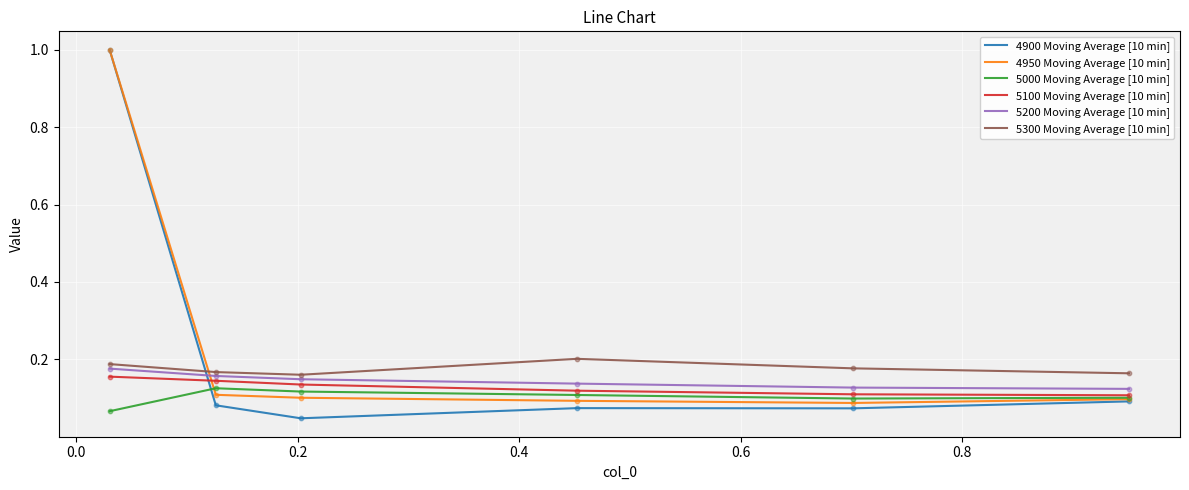

How many intersections are there between 5300 Moving Average [10 min] and 4950 Moving Average [10 min]?

1